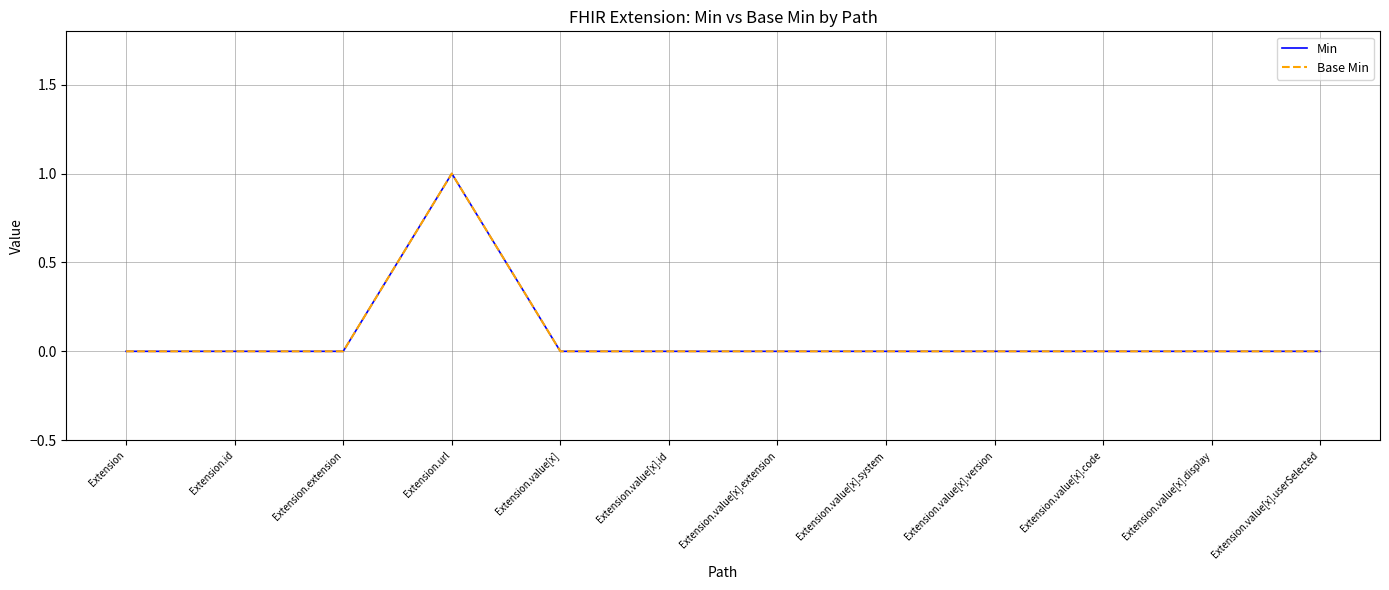

Which series has the largest total across all categories?

Min